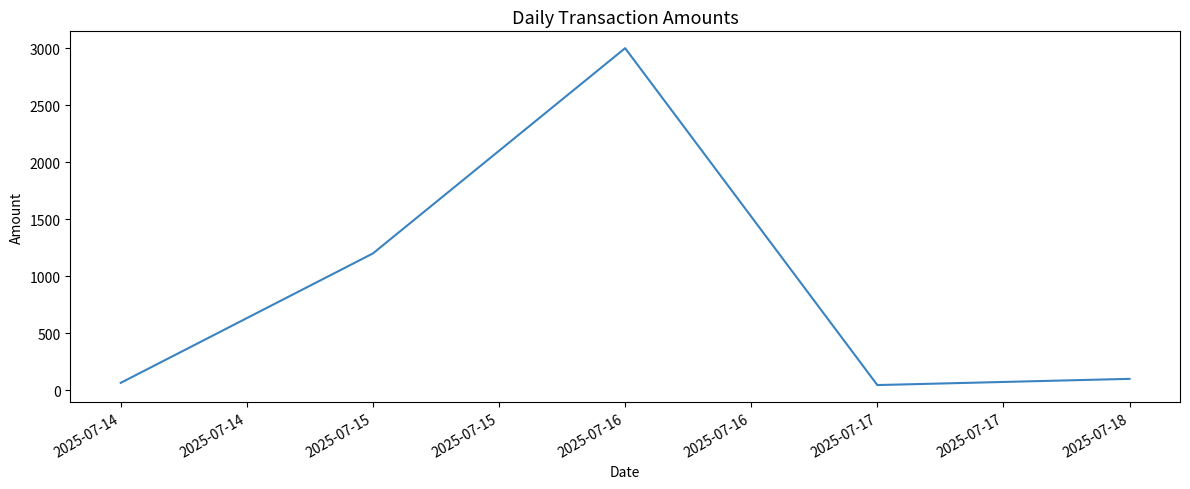

Which has a higher value, 2025-07-15 or 2025-07-16?

2025-07-16